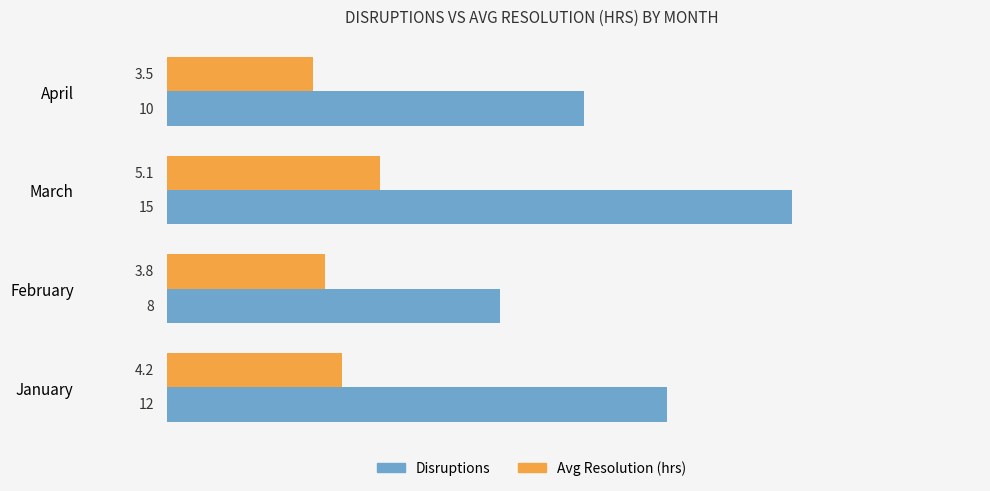

Which label corresponds to the smallest value in the chart?

April